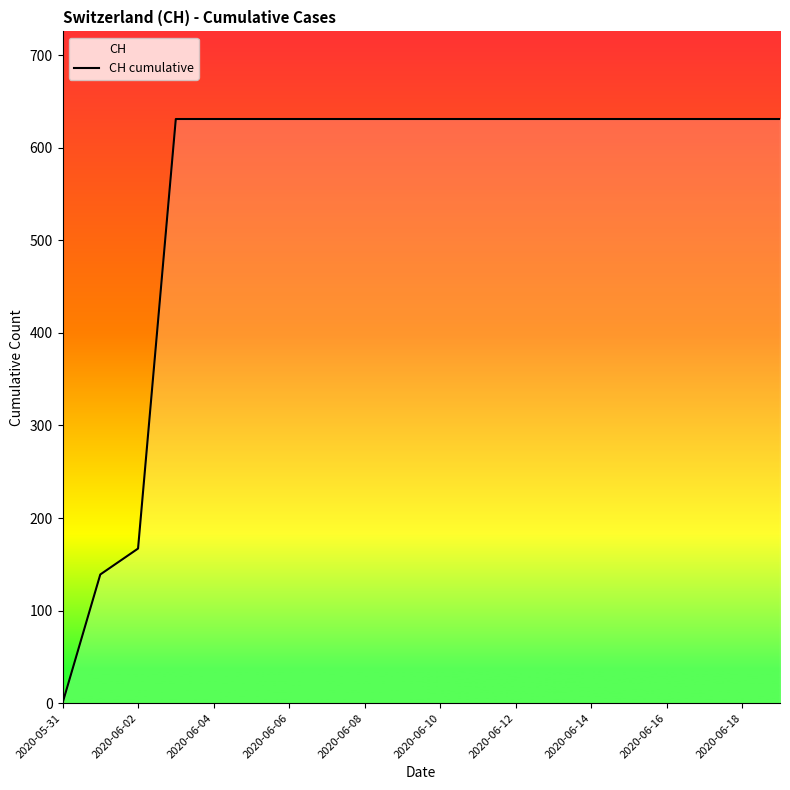

The value at 2020-06-06 is 631. True or false?

True